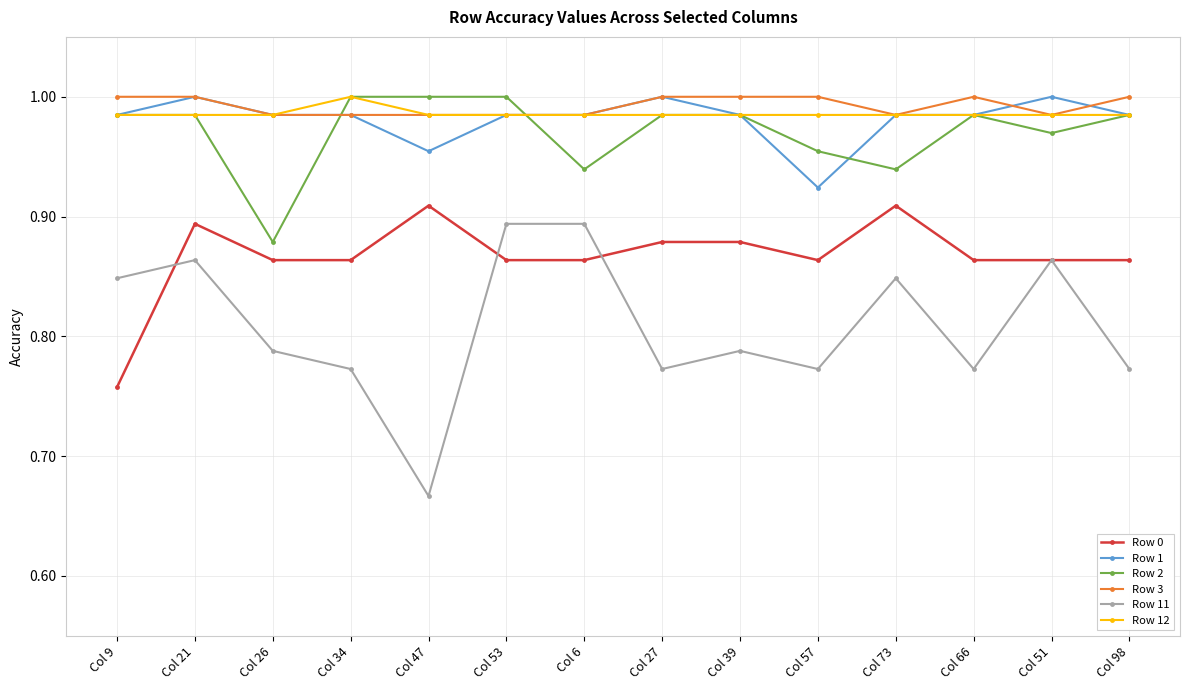

At which category does Row 2 reach its first local valley?

Col 26